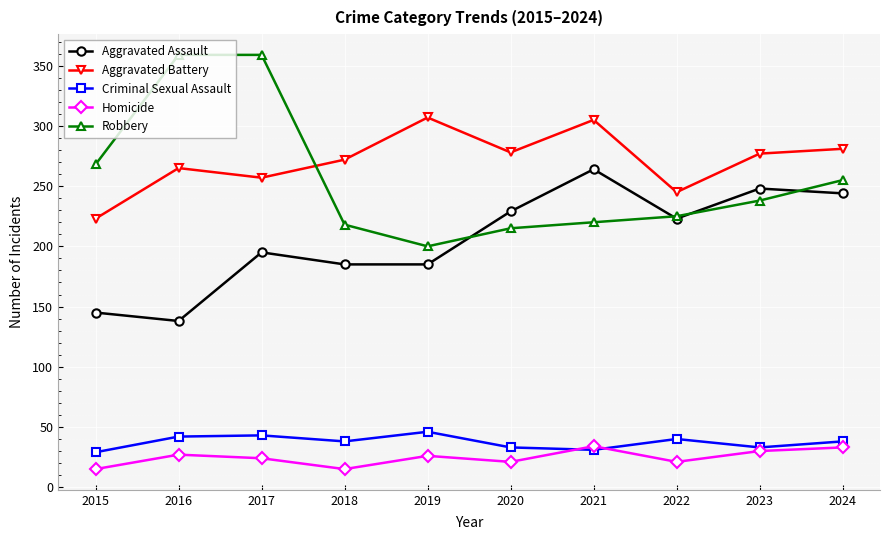

Between 2019 and 2023, which series saw the biggest shift?

Aggravated Assault